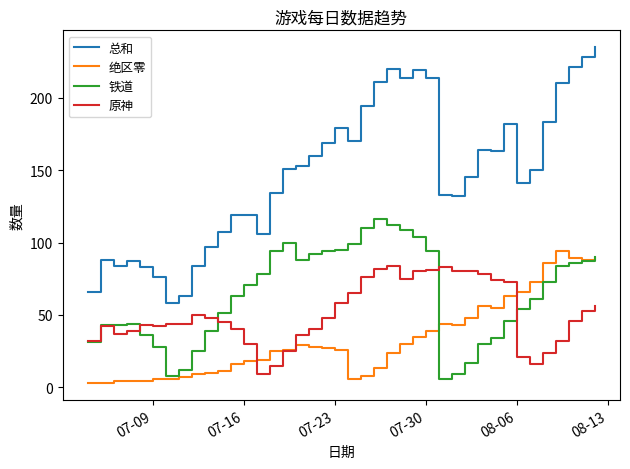

Which series has the largest range (max minus min)?

总和